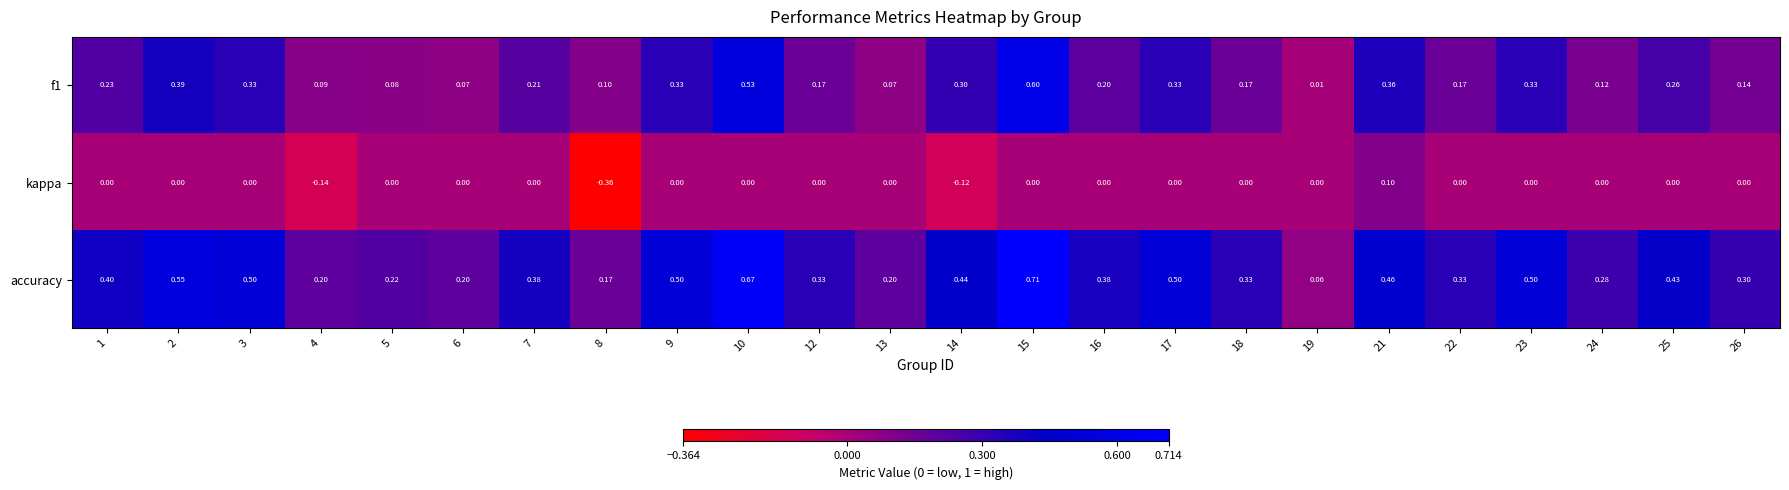

Which series has the widest spread of values?

accuracy